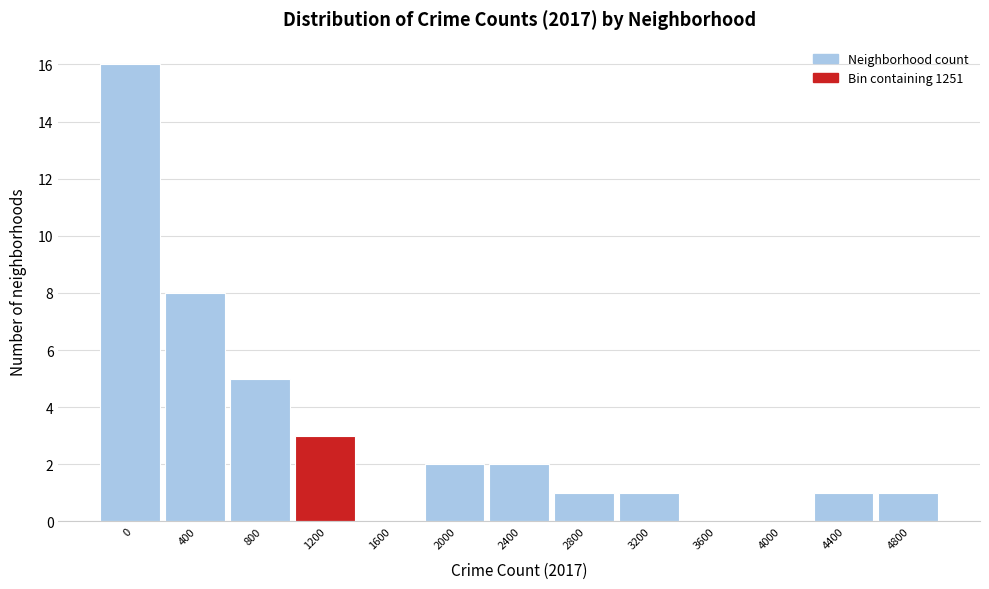

Reading left to right, extract all data points from this chart.

0=16	400=8	800=5	1200=3	1600=0	2000=2	2400=2	2800=1	3200=1	3600=0	4000=0	4400=1	4800=1